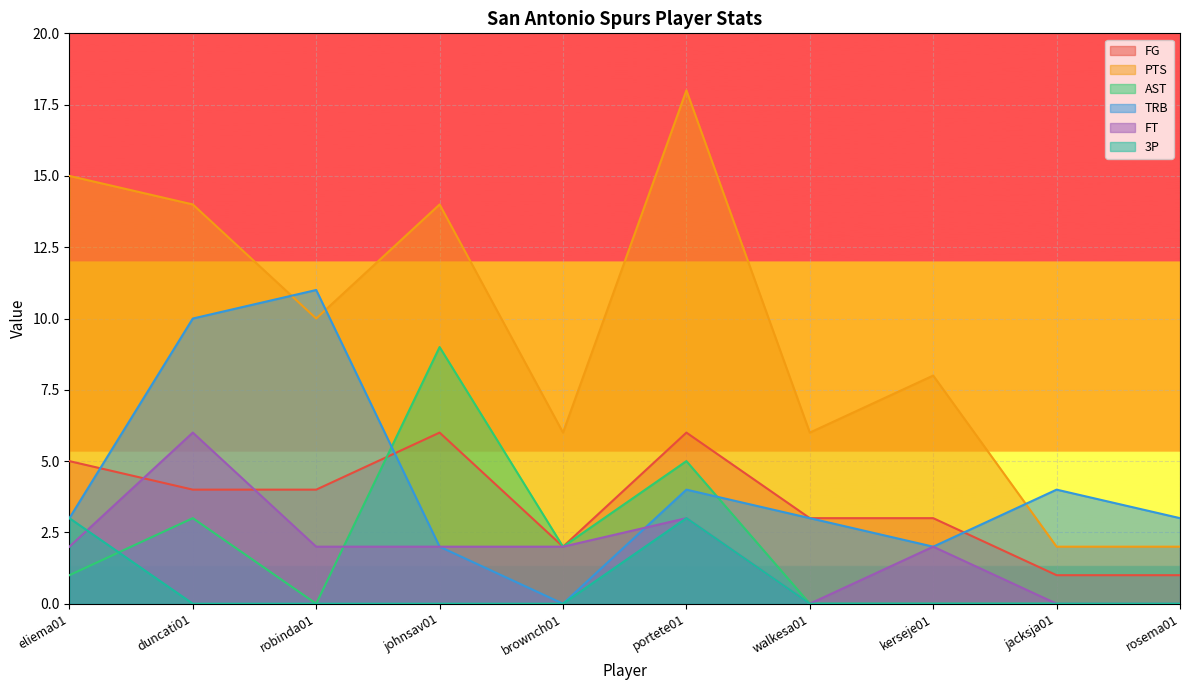

What is the spread (max minus min) of values at duncati01?

14